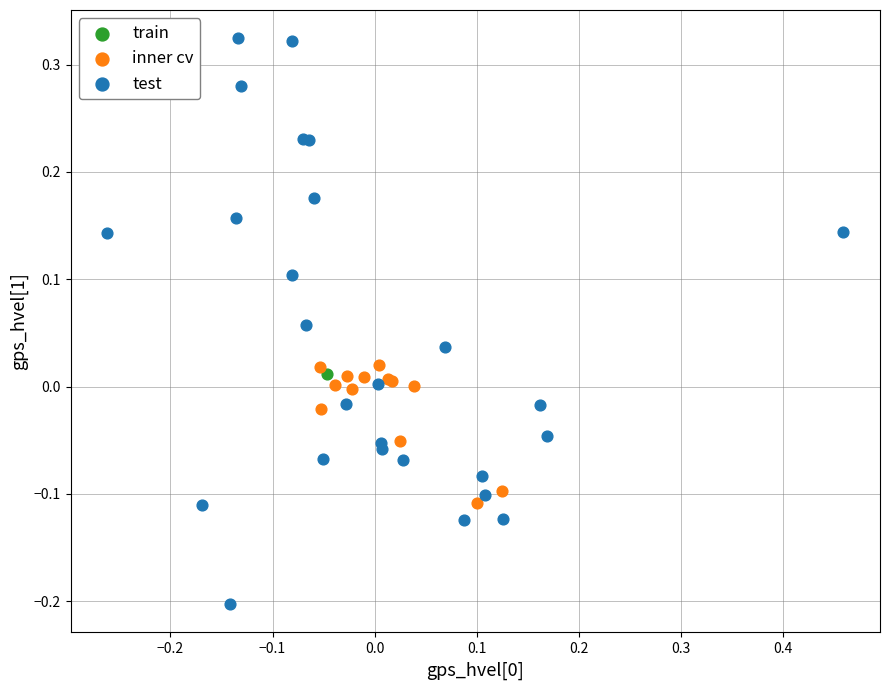

What are all the series names shown in the legend?

train, inner cv, test